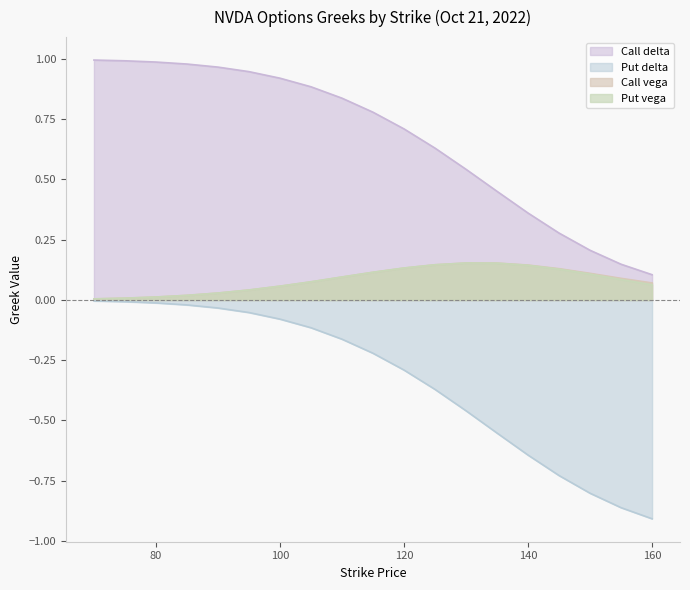

Which series has the largest total across all categories?

Call delta